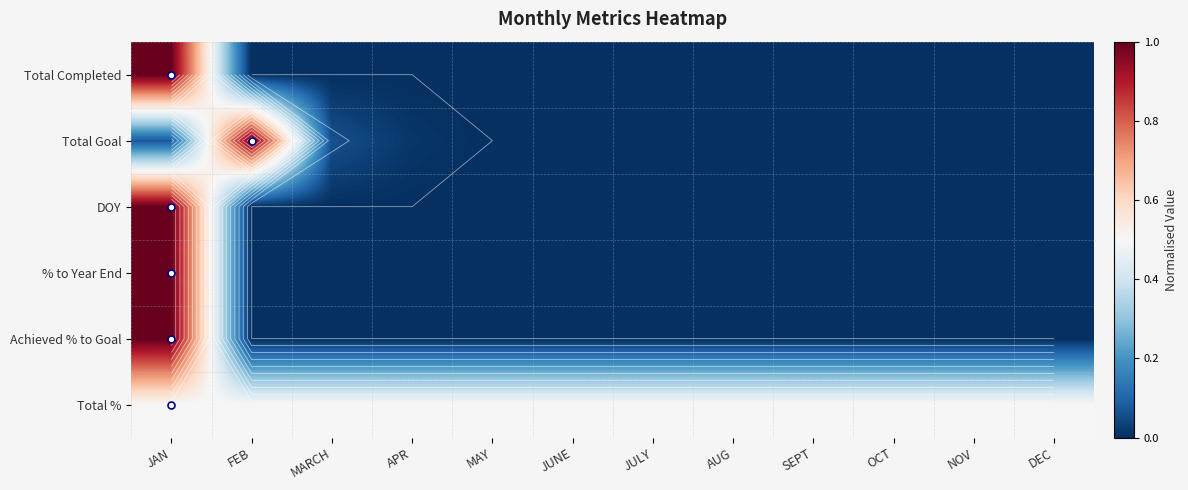

The Total % series shows 0.8 at JUNE. True or false?

False